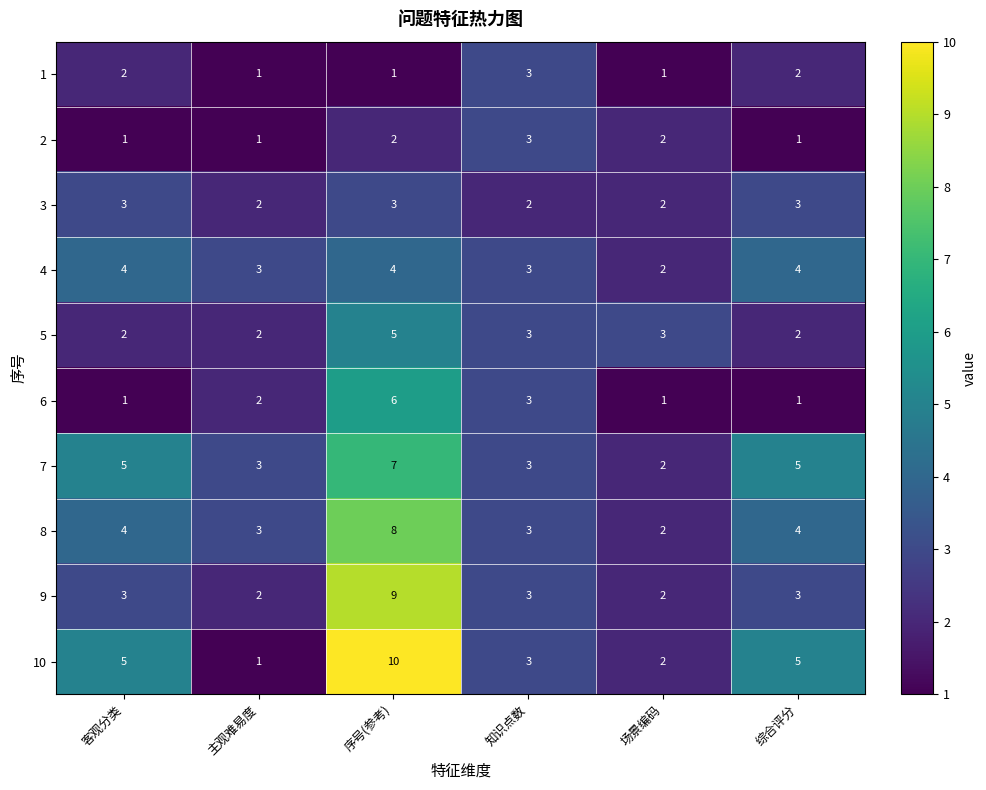

True or false: 6 has a value of 1 at 场景编码.

True